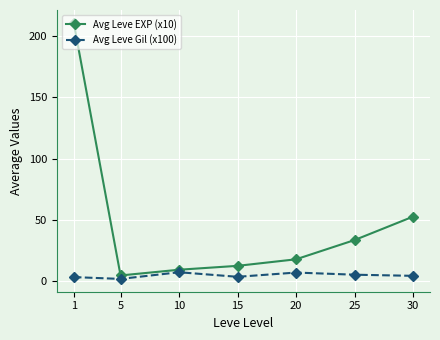

Which series has the largest total across all categories?

Avg Leve EXP (x10)